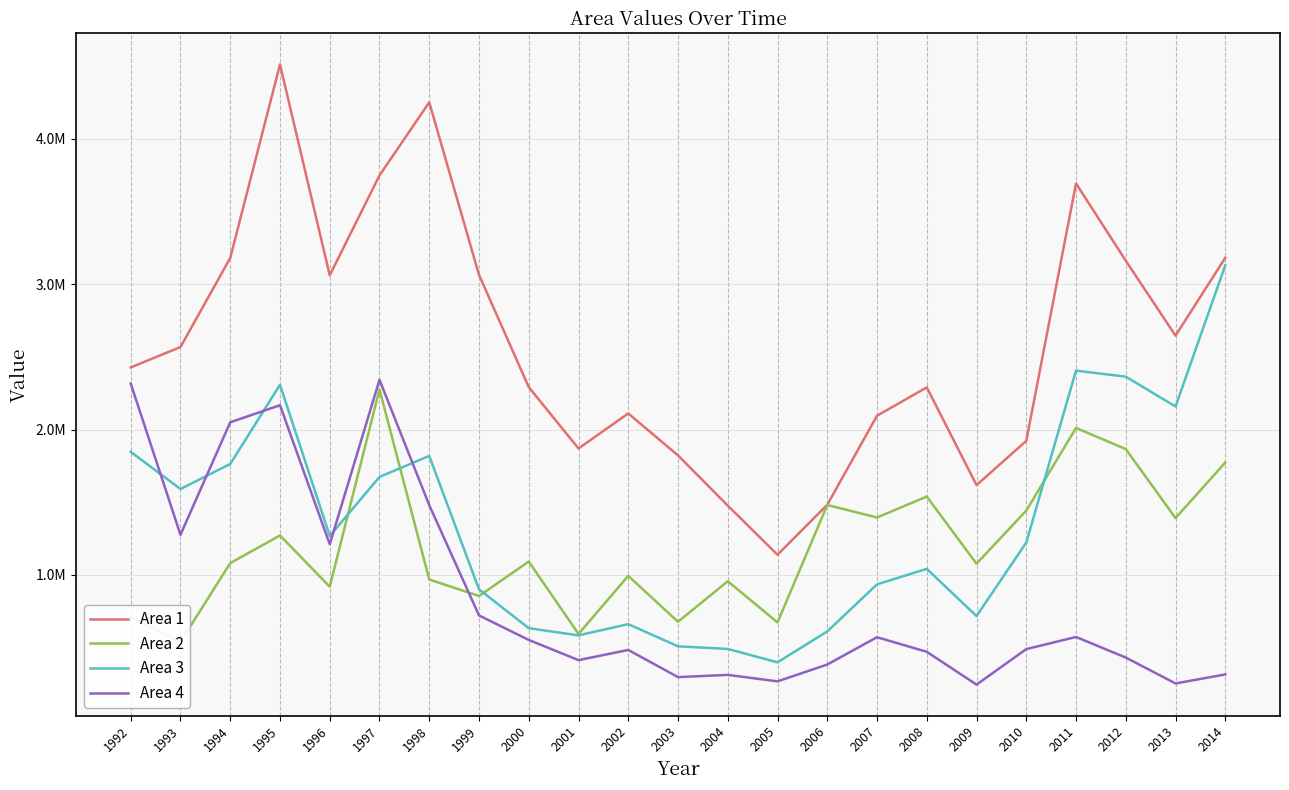

What is the total value across all series at 2005?

2474762.8